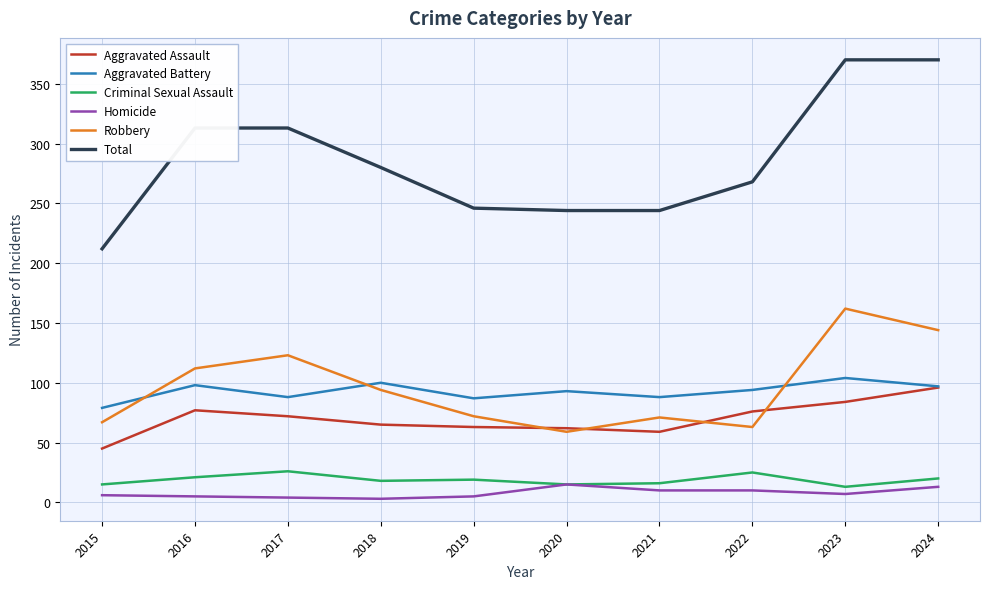

Rank the series by their maximum value, from lowest to highest.

Homicide, Criminal Sexual Assault, Aggravated Assault, Aggravated Battery, Robbery, Total